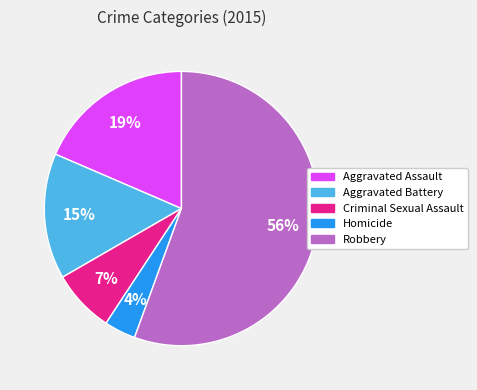

Is there any slice that represents more than half of the pie?

Yes